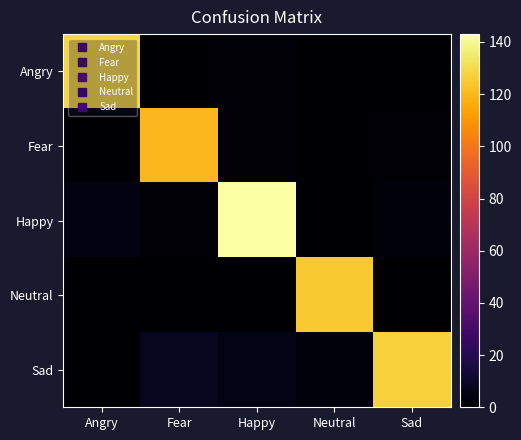

Which series changed the most between Angry and Fear?

Angry